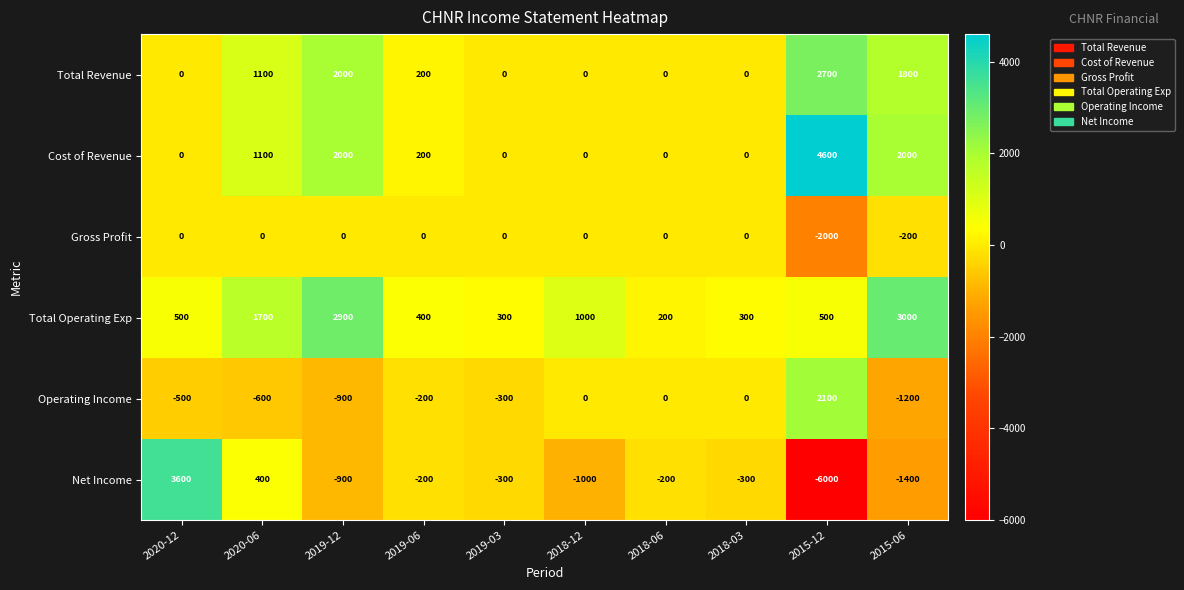

The Total Revenue series shows 86 at 2019-06. True or false?

False